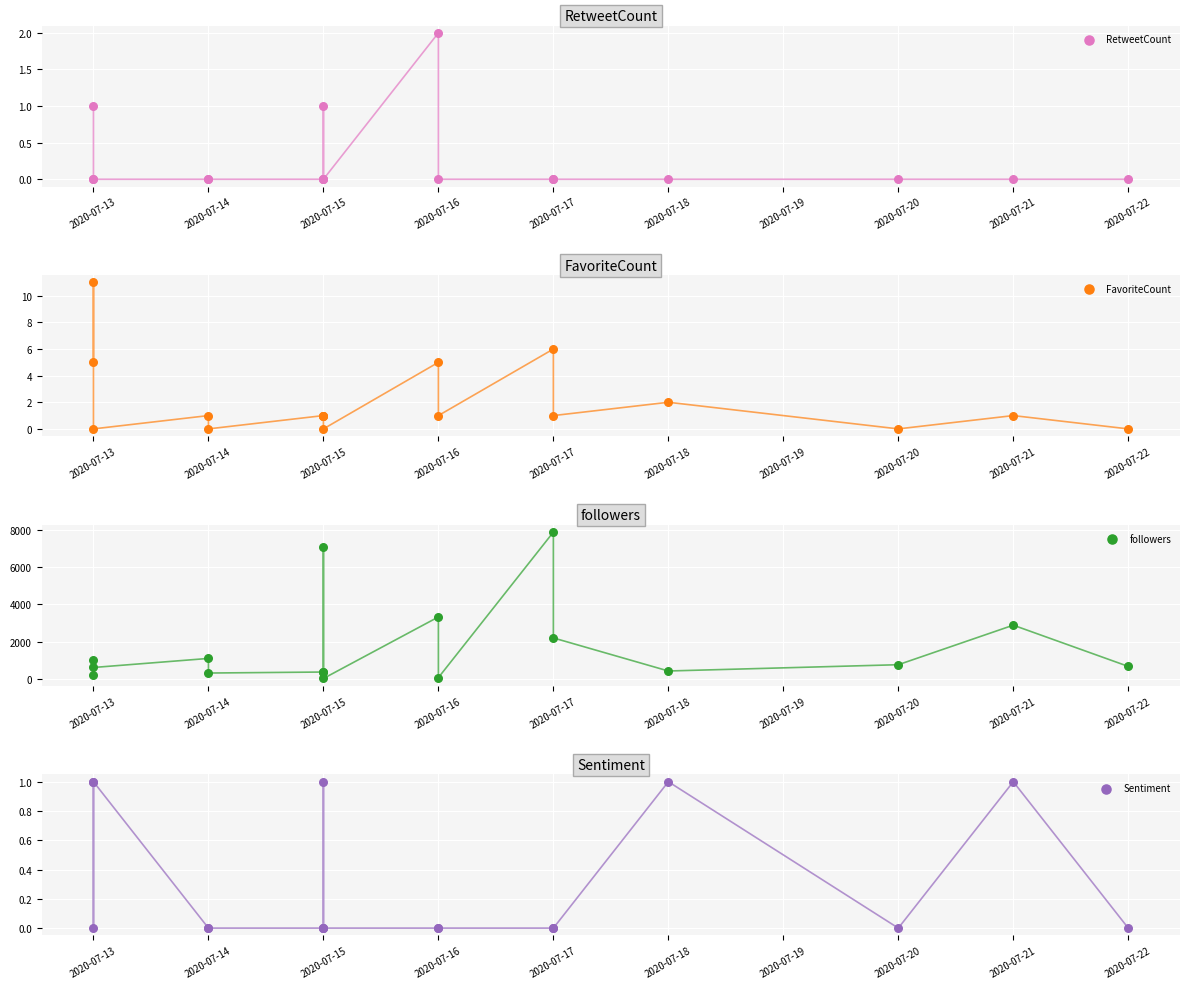

Which series contains the highest Y value?

followers